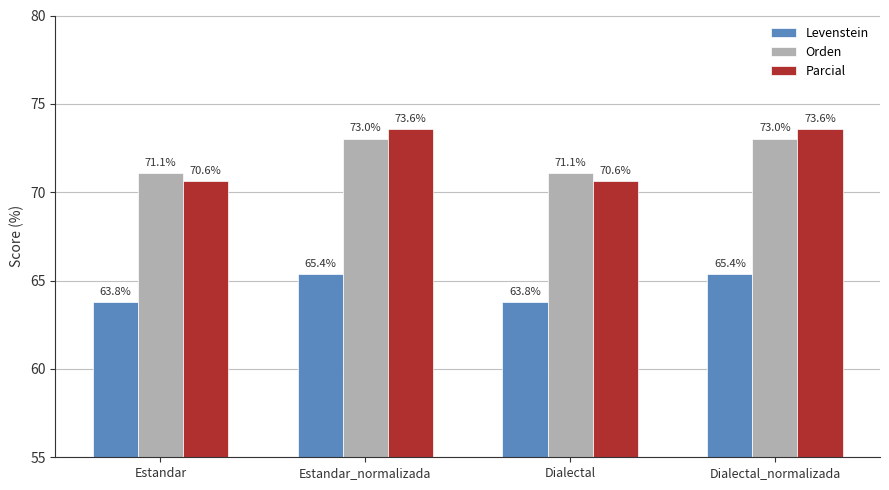

Reading left to right, extract all data points from this chart.

Levenstein: Estandar=63.8	Estandar_normalizada=65.4	Dialectal=63.8	Dialectal_normalizada=65.4
Orden: Estandar=71.1	Estandar_normalizada=73.0	Dialectal=71.1	Dialectal_normalizada=73.0
Parcial: Estandar=70.6	Estandar_normalizada=73.6	Dialectal=70.6	Dialectal_normalizada=73.6